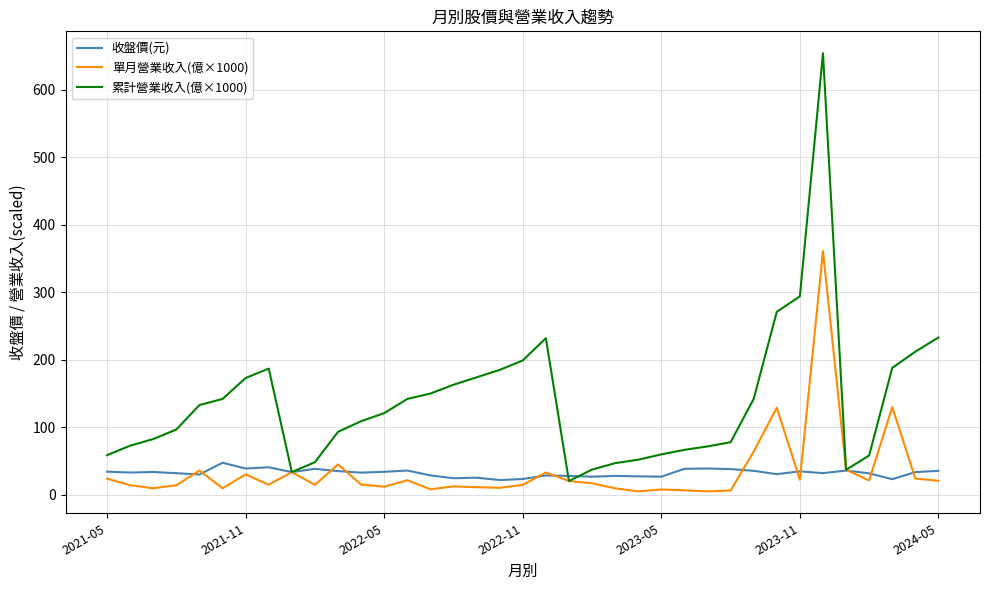

Which series has the widest spread of values?

累計營業收入(億×1000)